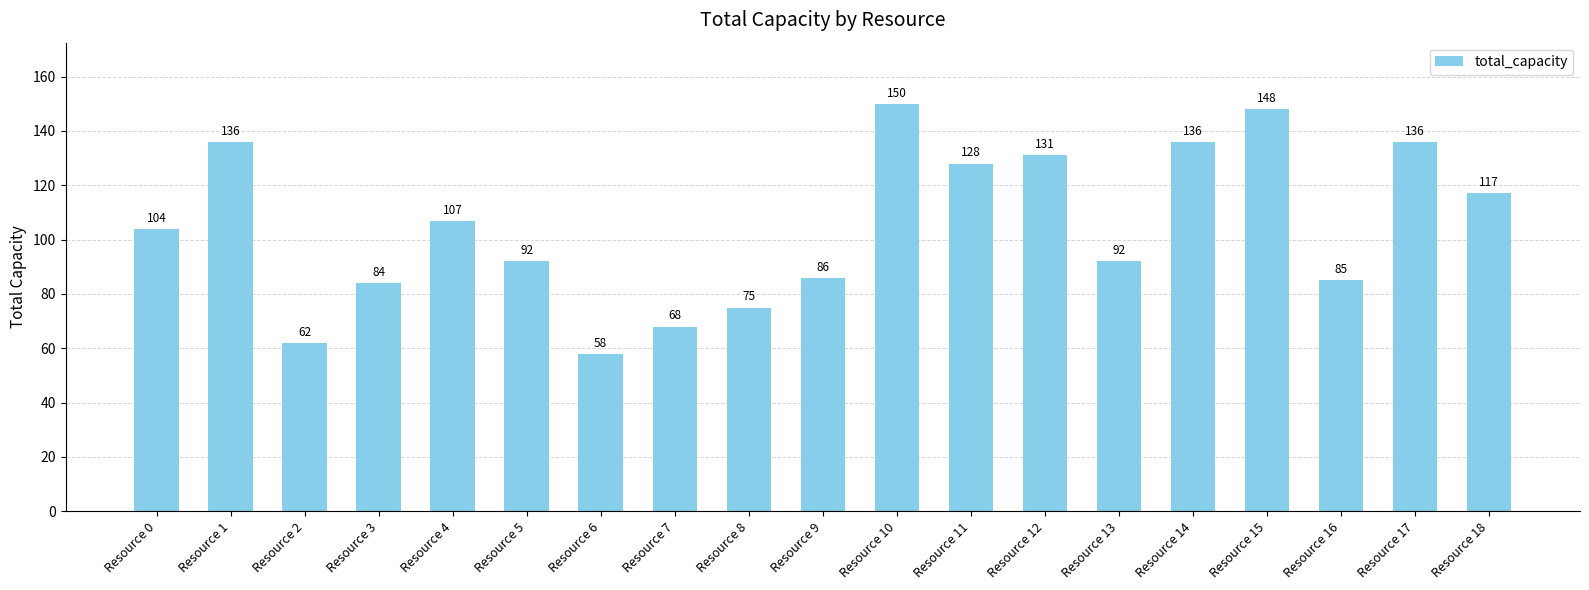

What is the value of the 7th bar from the left?

58